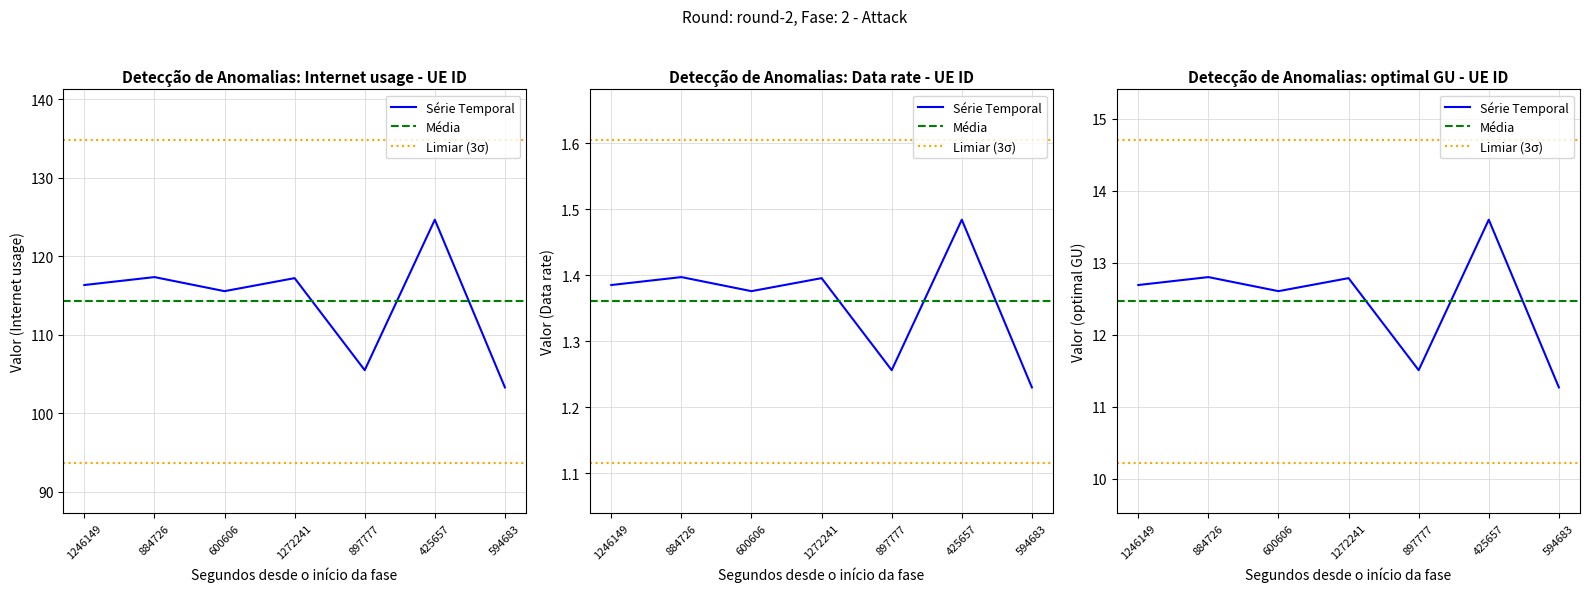

Count the number of categories in the chart.

7